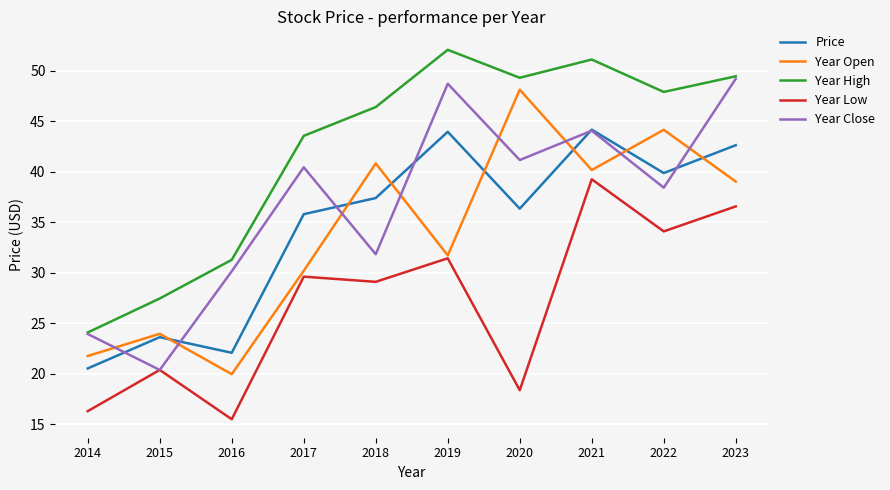

Which series has the largest total across all categories?

Year High